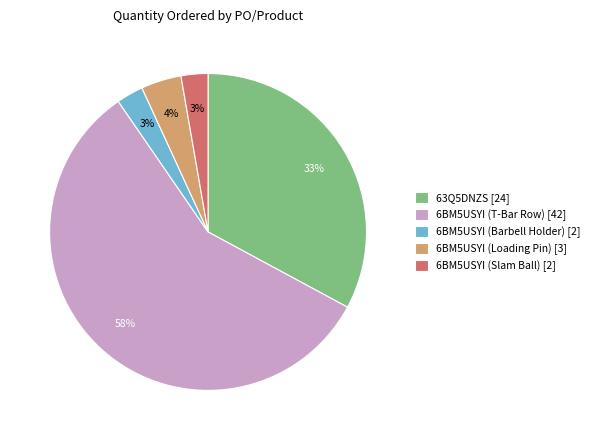

Does 6BM5USYI (Barbell Holder) account for over 50% of the chart?

No